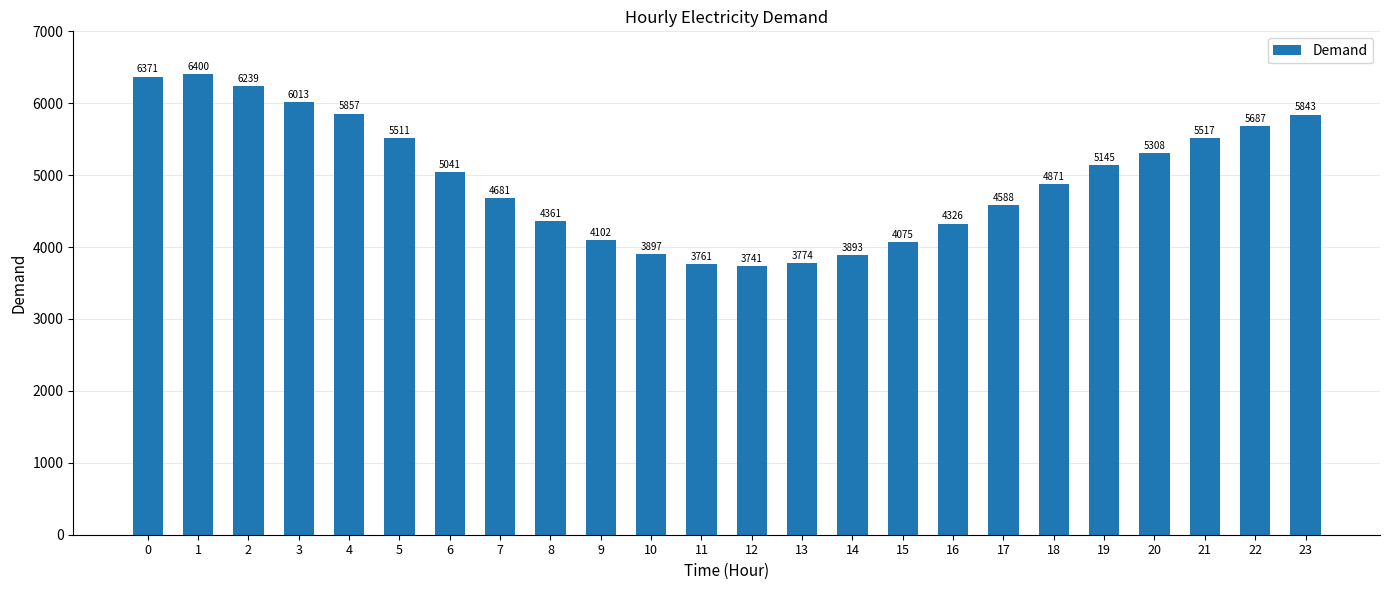

Which label corresponds to the largest value in the chart?

1